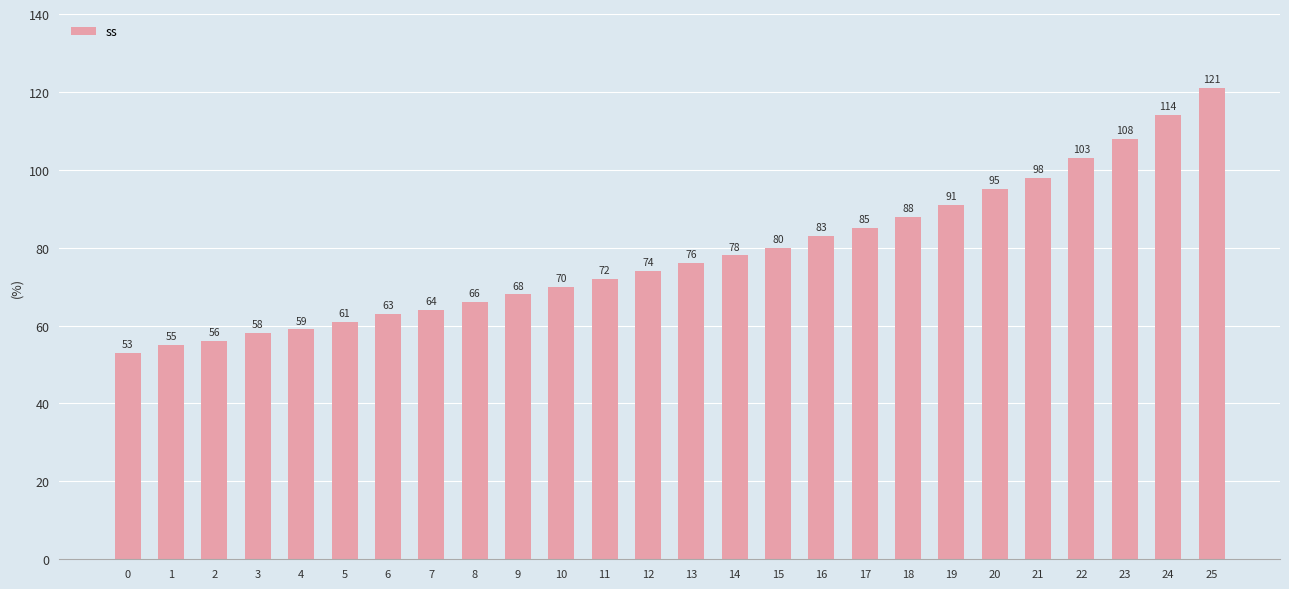

Count the number of categories in the chart.

26